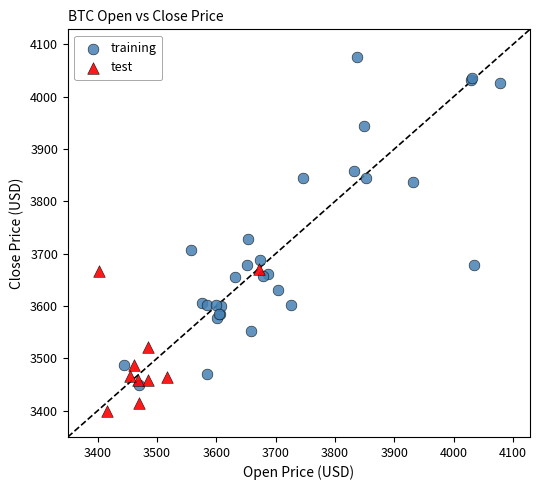

Which series has the largest Y range (max minus min)?

training